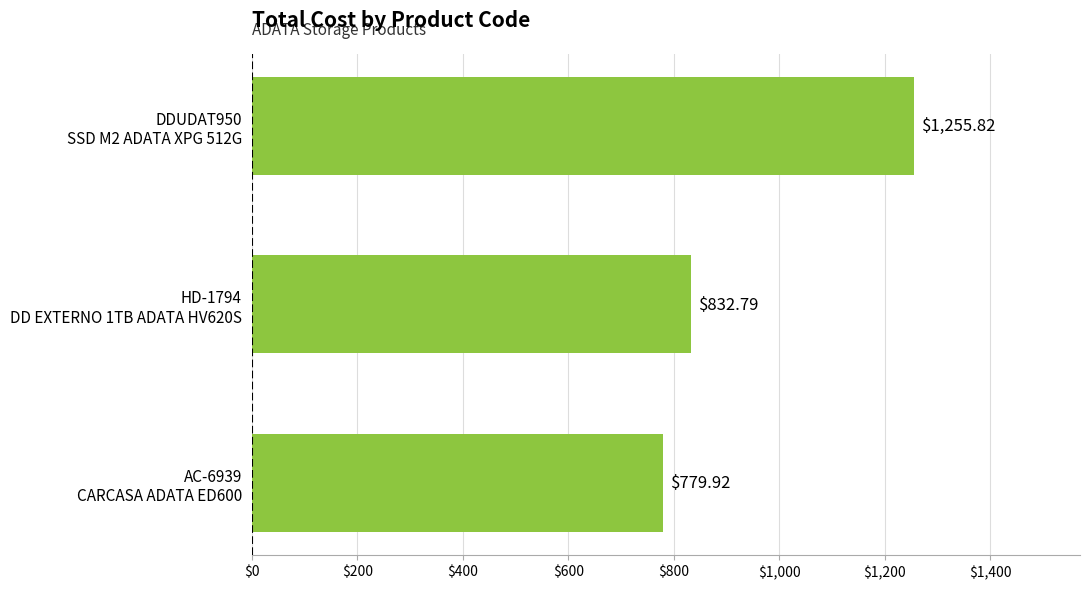

Which label corresponds to the smallest value in the chart?

AC-6939
CARCASA ADATA ED600